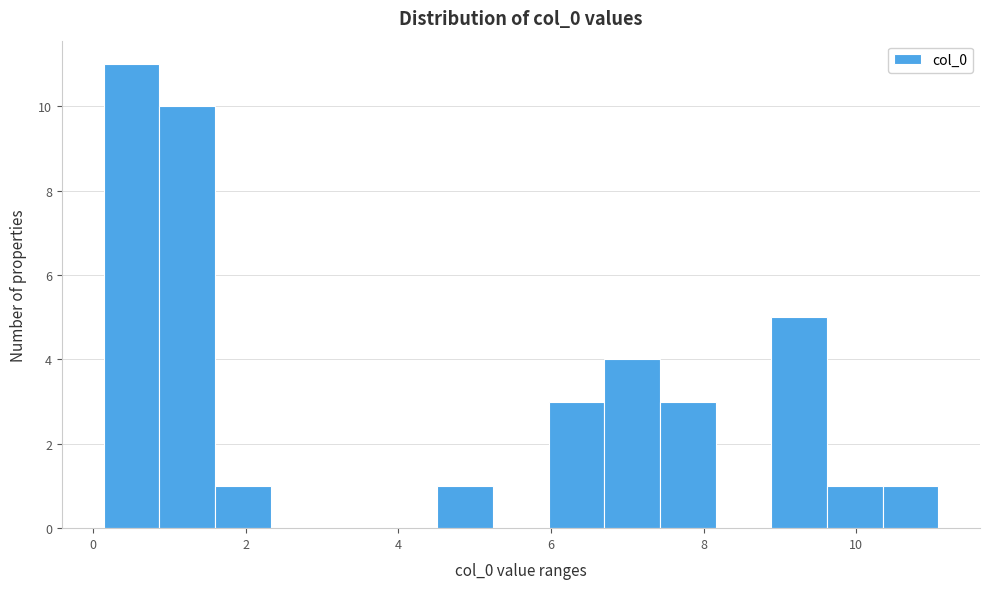

Around what value on the x-axis is the tallest bar? Give the approximate position of its centre, as read against the axis.

0.6